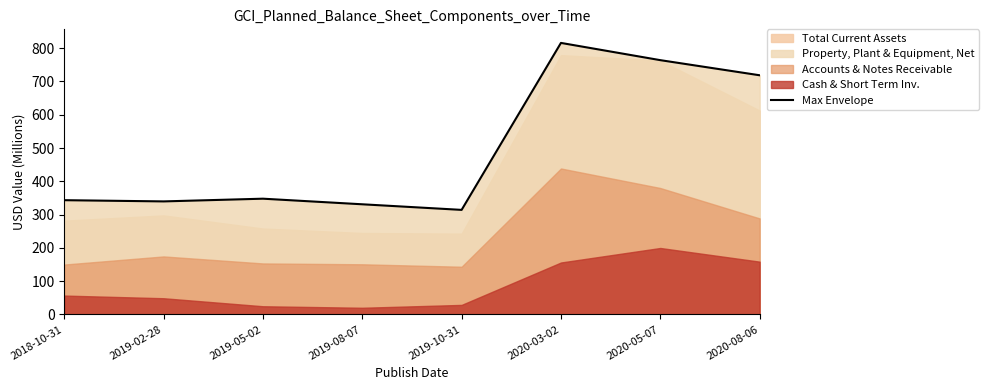

Is it true that the value at 2020-03-02 is 209.4?

False